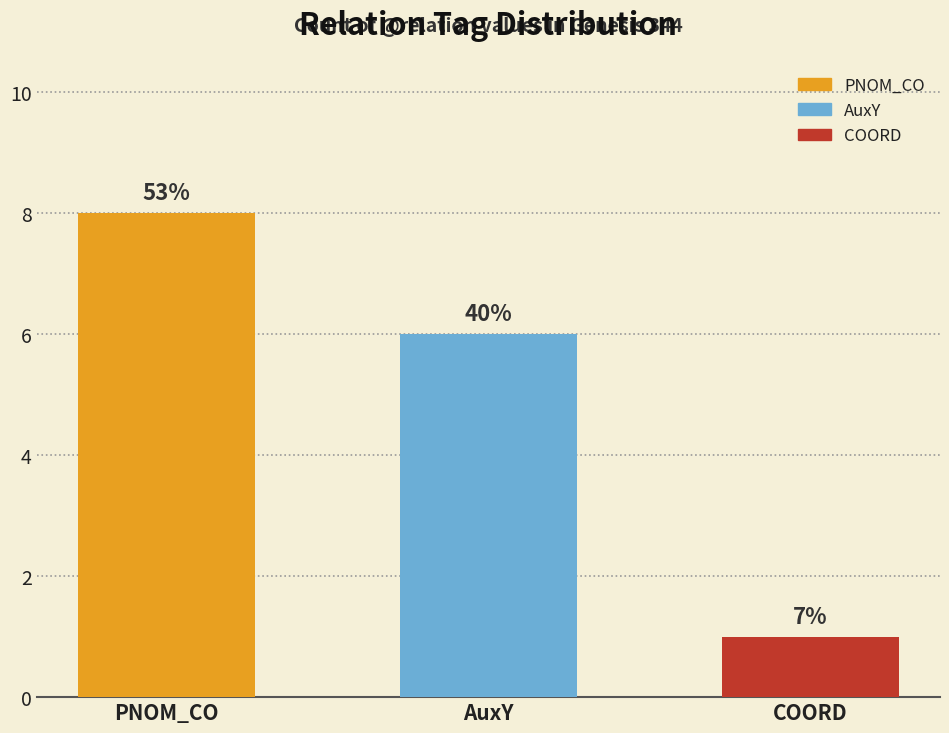

What is the maximum value shown in the chart?

8